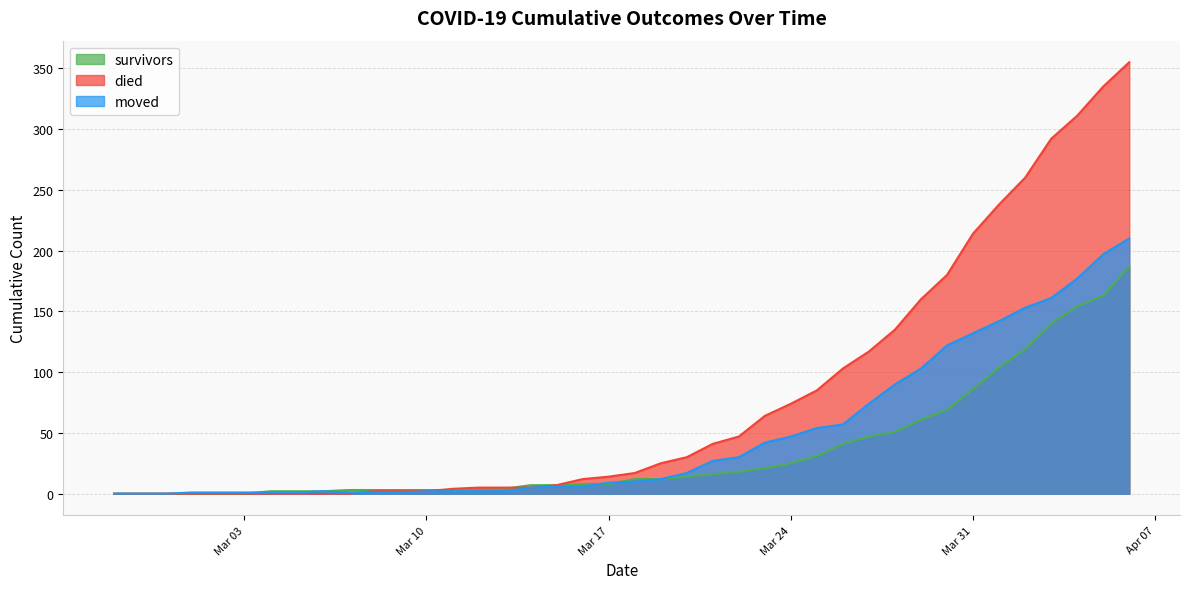

Which series has the largest total across all categories?

died